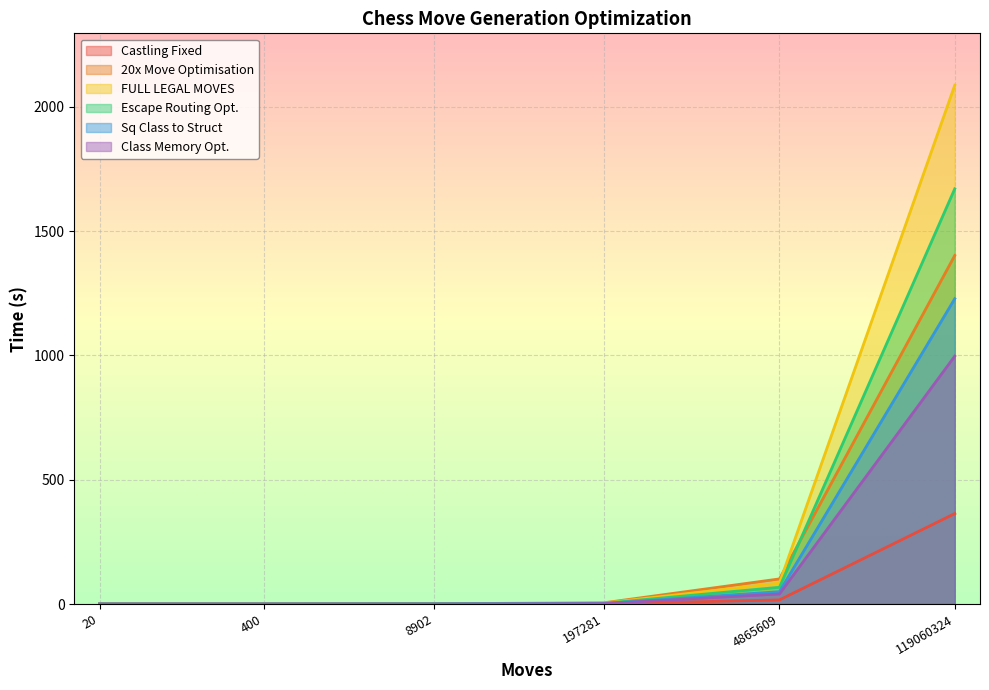

Reading left to right, transcribe all the data shown in this chart.

Castling Fixed: 20=0.0	400=0.0	8902=0.0	197281=0.7	4865609=16.5	119060324=363.8
20x Move Optimisation: 20=0.0	400=0.0	8902=1.2	197281=4.8	4865609=101.0	119060324=1402.0
FULL LEGAL MOVES: 20=0.0	400=0.0	8902=0.1	197281=3.6	4865609=84.3	119060324=2087.0
Escape Routing Opt.: 20=0.0	400=0.0	8902=0.9	197281=2.9	4865609=67.4	119060324=1670.3
Sq Class to Struct: 20=0.0	400=0.0	8902=0.1	197281=2.0	4865609=49.7	119060324=1228.0
Class Memory Opt.: 20=0.0	400=0.0	8902=0.1	197281=1.6	4865609=40.4	119060324=997.1